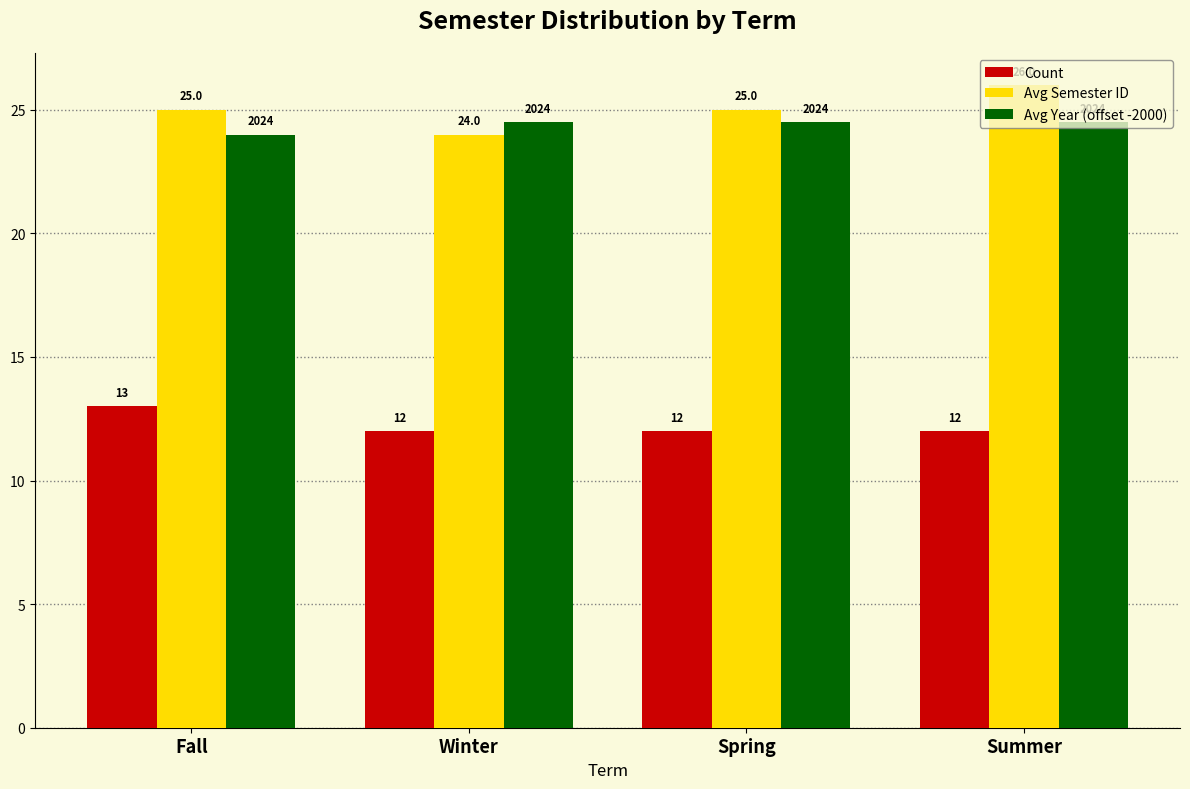

What is the difference between the highest and lowest values at Summer?

14.0